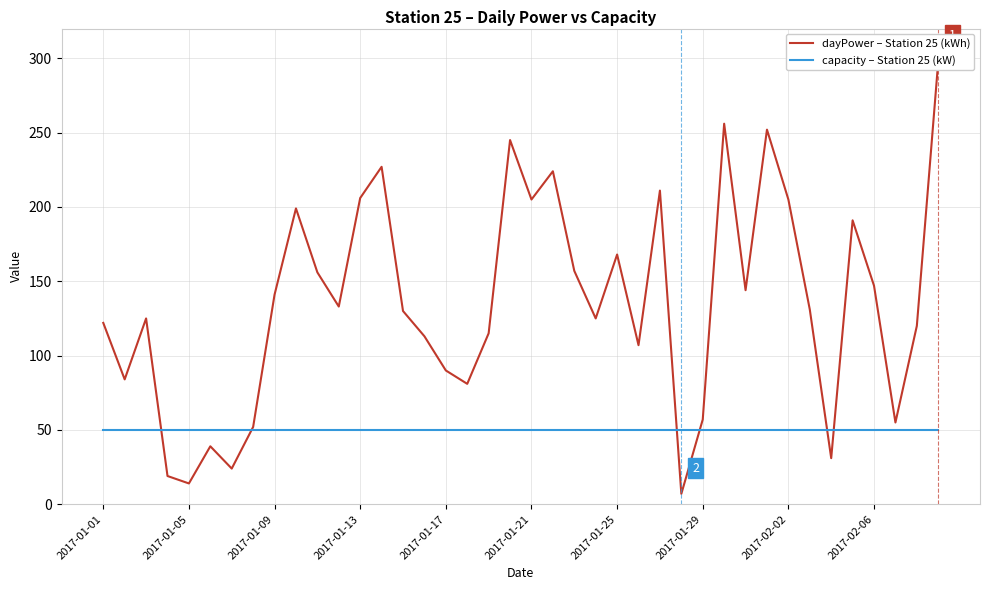

Which category has the lowest value in the capacity – Station 25 (kW) series?

2017-01-01